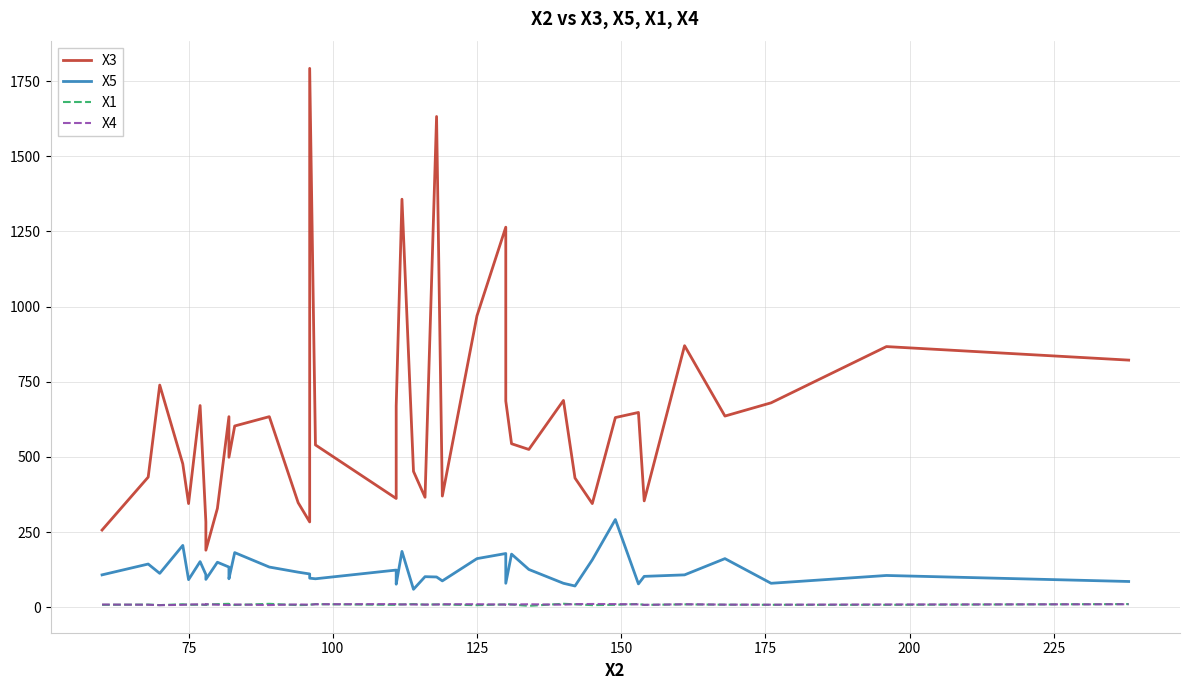

What is the maximum value for X3?

1792.0